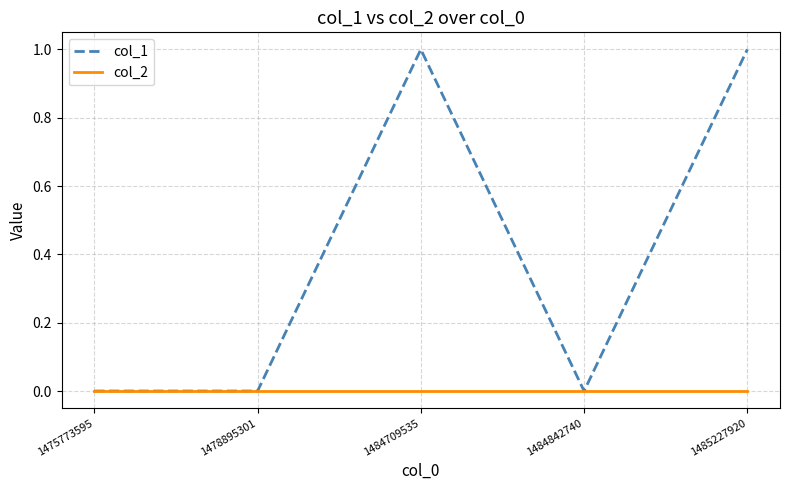

Between 1475773595 and 1485227920, which series saw the biggest shift?

col_1